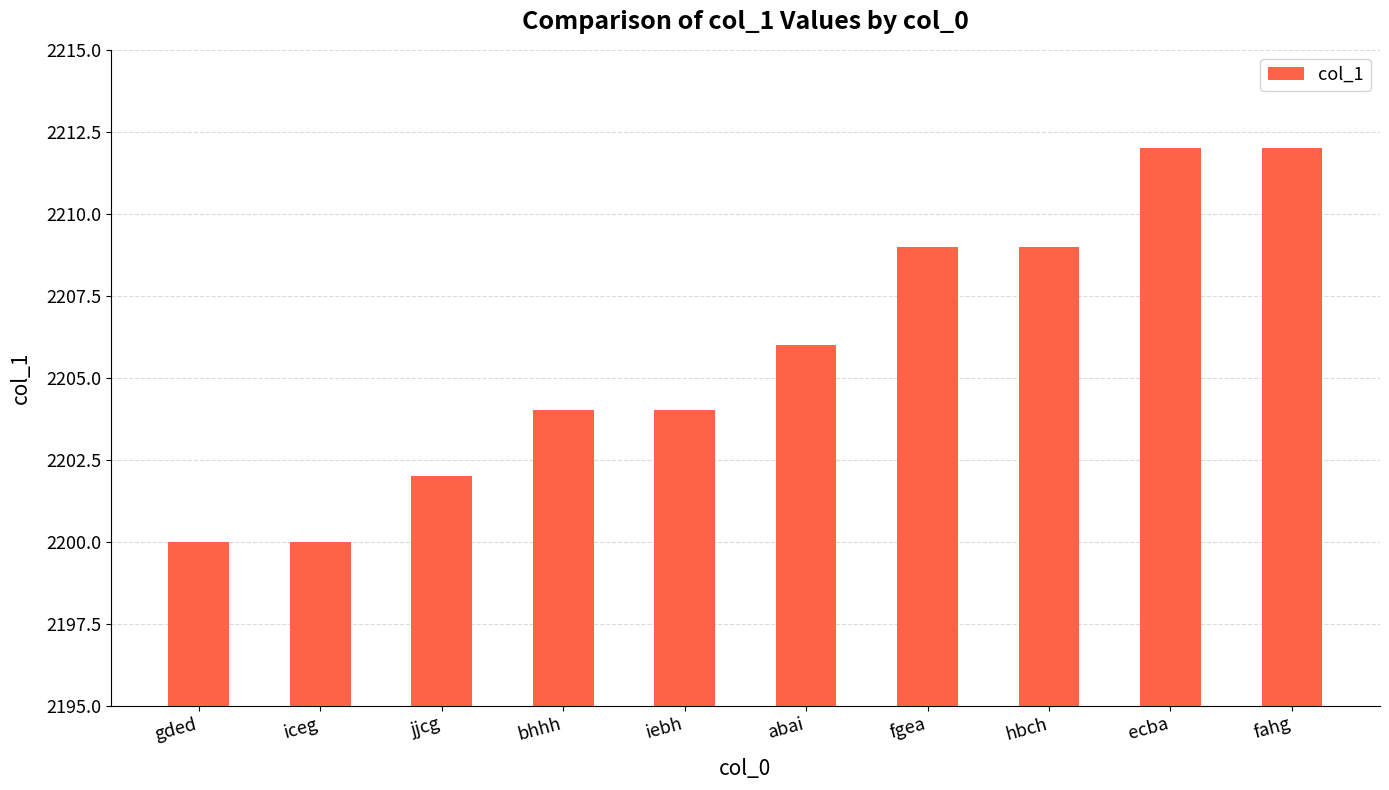

What is the smallest value displayed?

2200